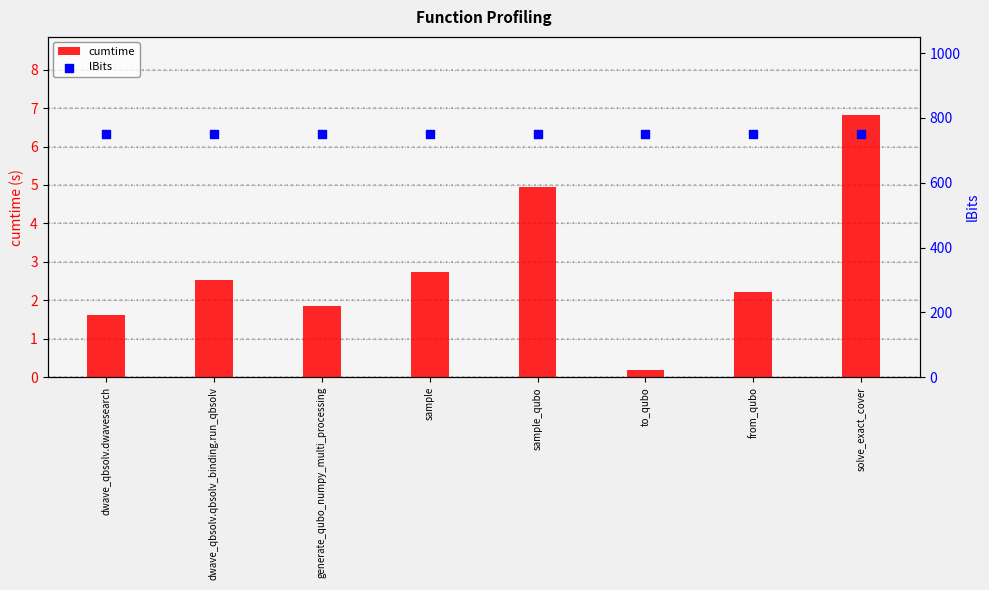

Which series contains the lowest Y value?

cumtime